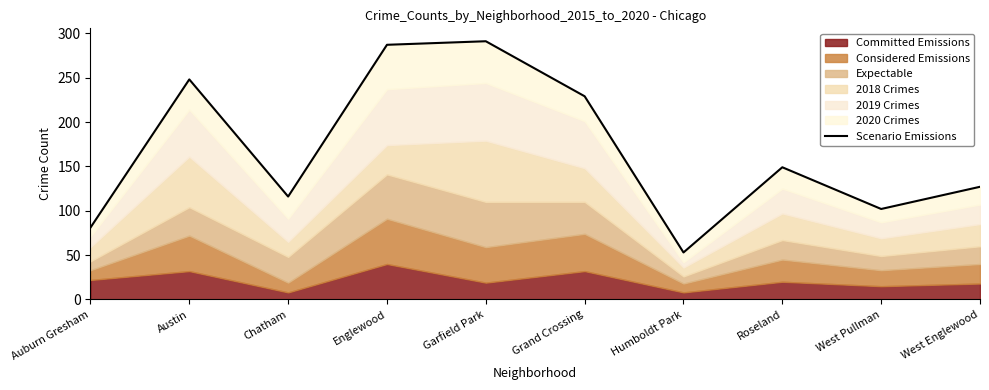

What is the difference between the values at West Englewood and Humboldt Park?

74